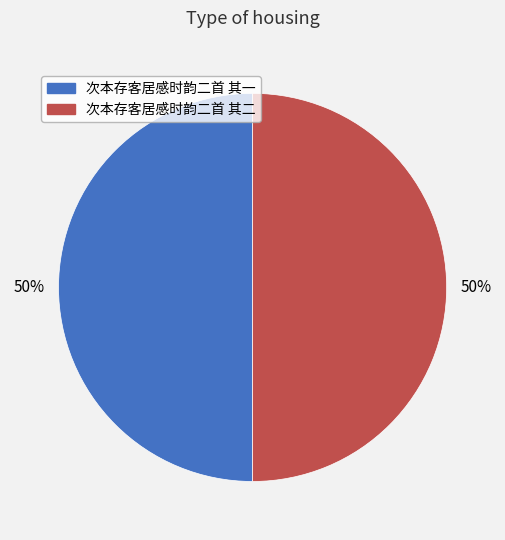

What is the ratio of the value at 次本存客居感时韵二首 其一 to the value at 次本存客居感时韵二首 其二?

1.0